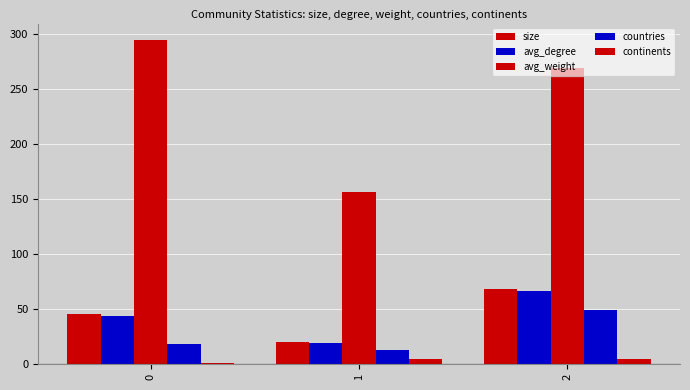

The avg_weight series shows 294.5 at 0. True or false?

True